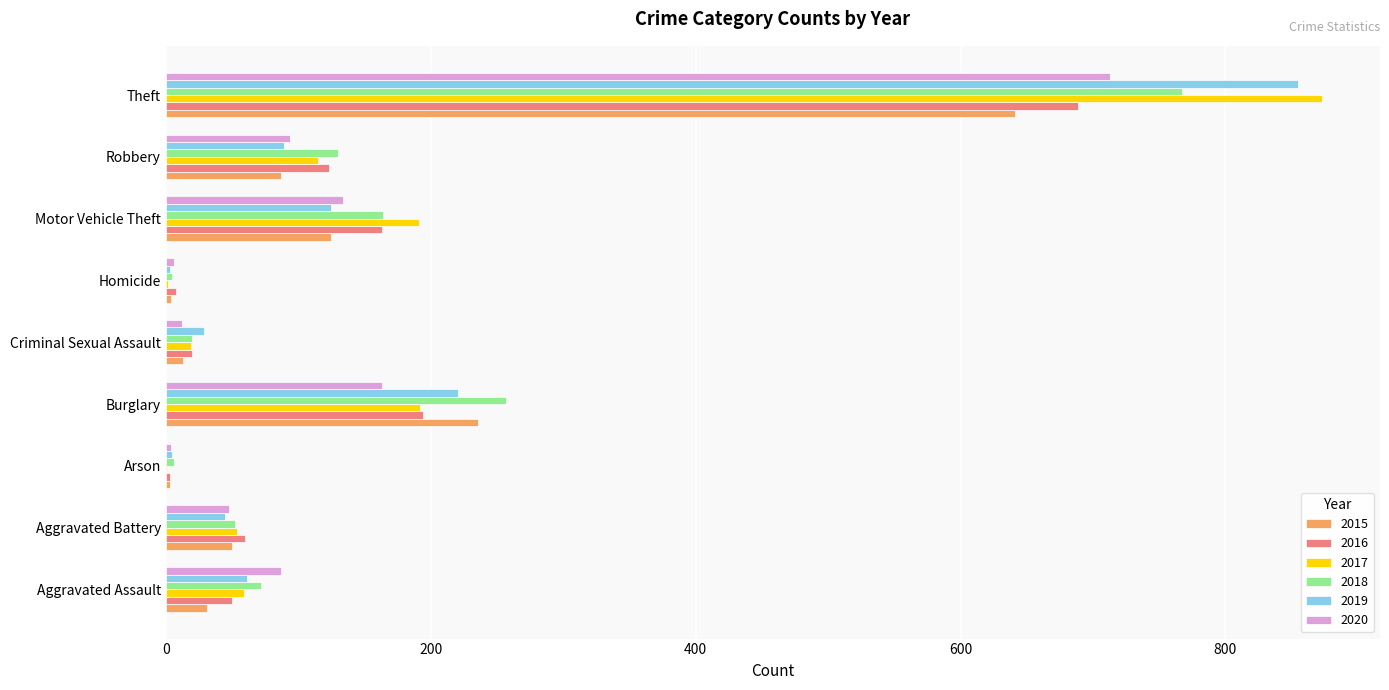

What is the total value across all series at Motor Vehicle Theft?

902